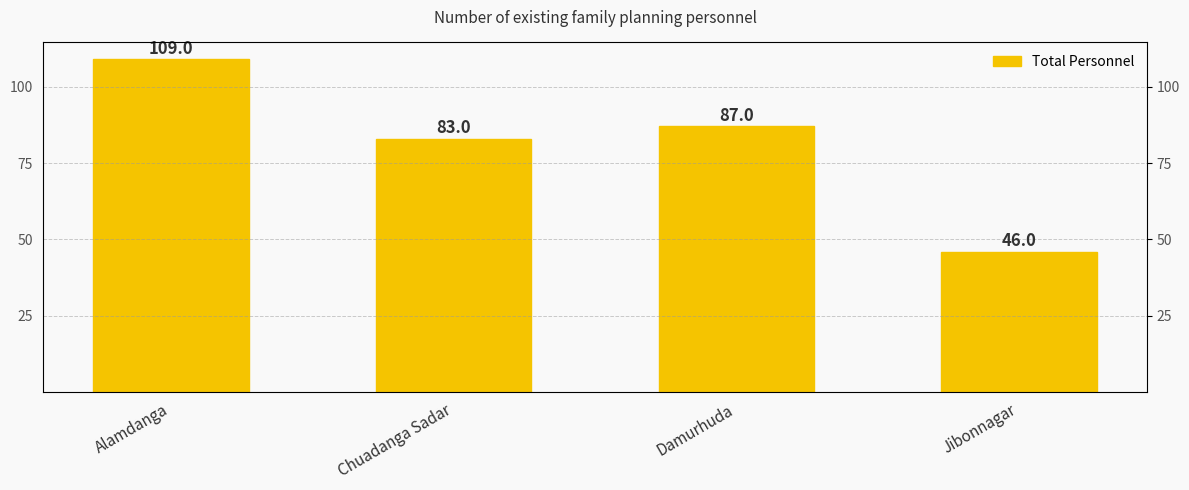

What is the difference between the maximum and minimum values?

63